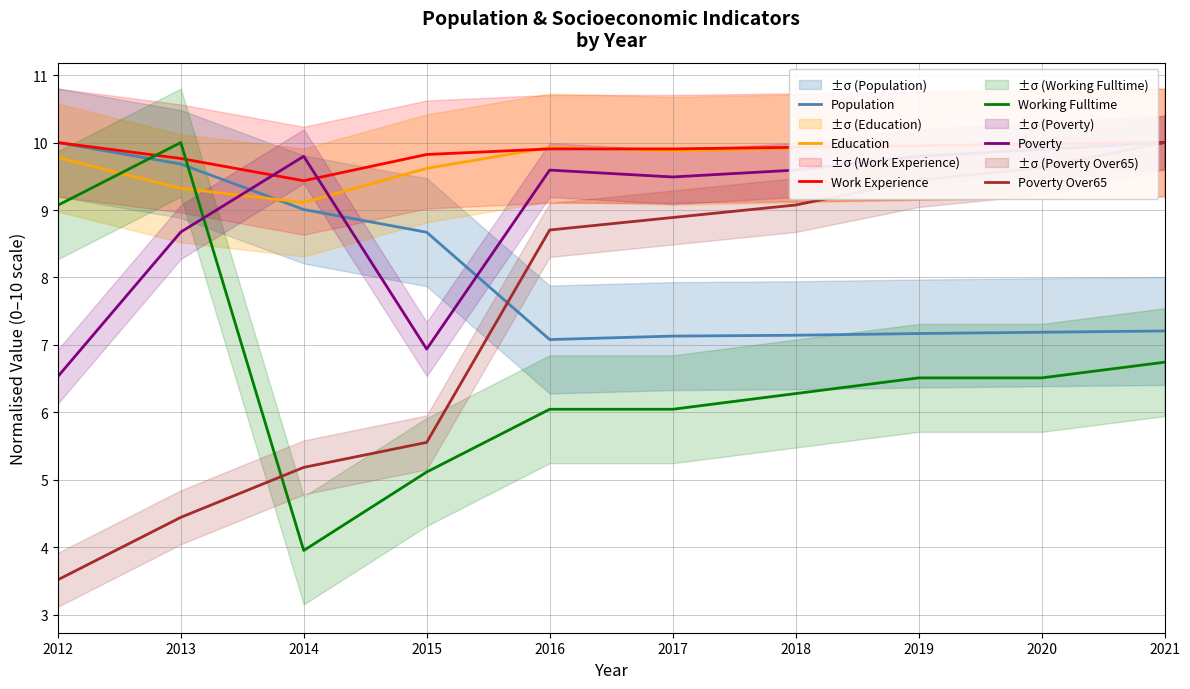

Reading left to right, transcribe all the data shown in this chart.

Population: 10.0	9.7	9.0	8.7	7.1	7.1	7.1	7.2	7.2	7.2
Education: 9.8	9.3	9.1	9.6	9.9	9.9	9.9	10.0	10.0	10.0
Work Experience: 10.0	9.8	9.4	9.8	9.9	9.9	9.9	10.0	10.0	10.0
Working Fulltime: 9.1	10.0	4.0	5.1	6.0	6.0	6.3	6.5	6.5	6.7
Poverty: 6.5	8.7	9.8	6.9	9.6	9.5	9.6	9.8	9.9	10.0
Poverty Over65: 3.5	4.4	5.2	5.6	8.7	8.9	9.1	9.4	9.6	10.0